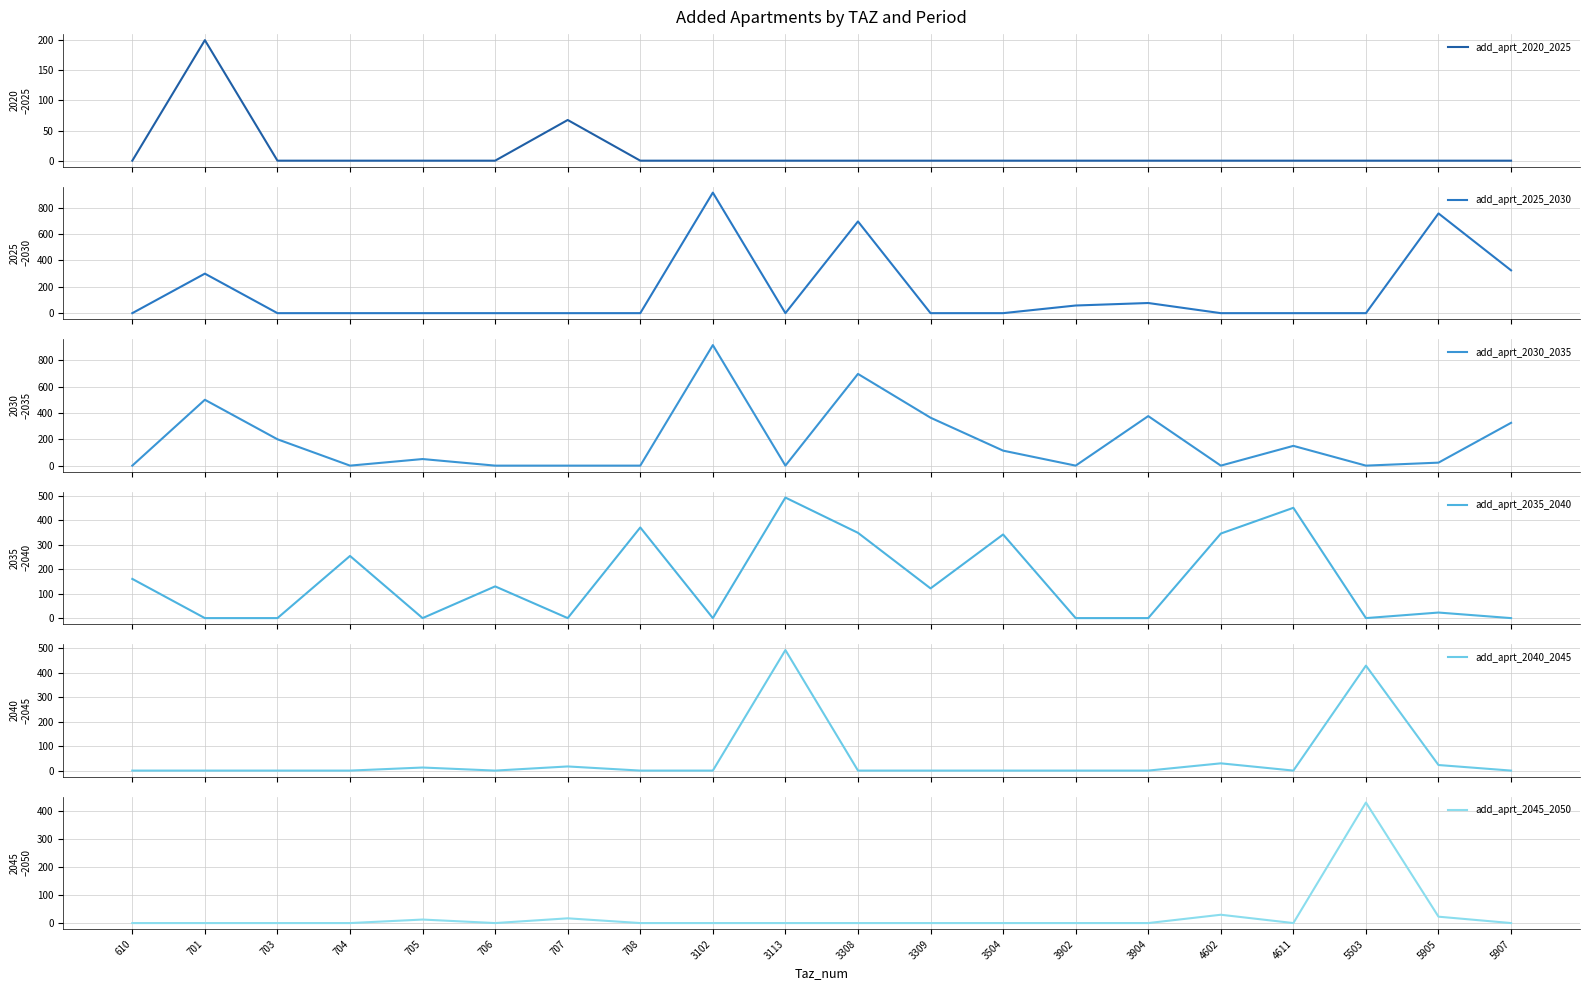

How many times do add_aprt_2030_2035 and add_aprt_2045_2050 cross each other?

3